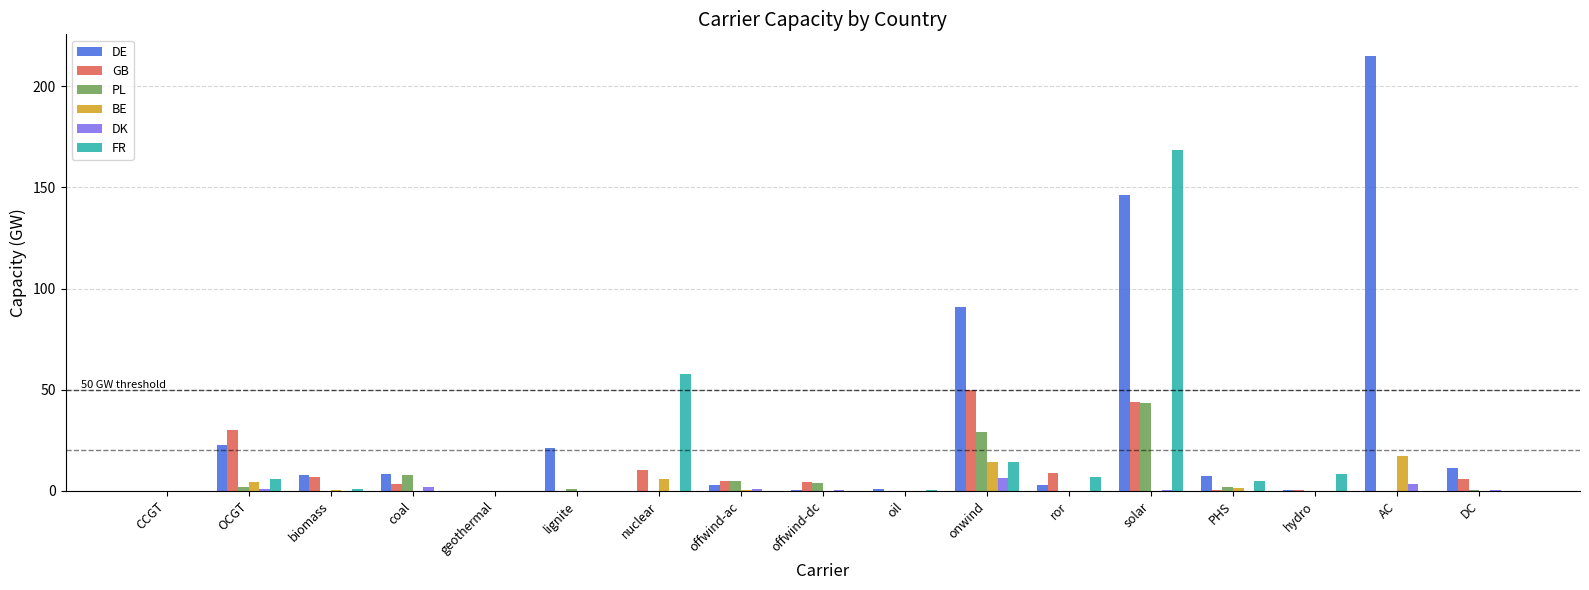

Is the value of GB at offwind-dc greater than the value of DE at AC?

No